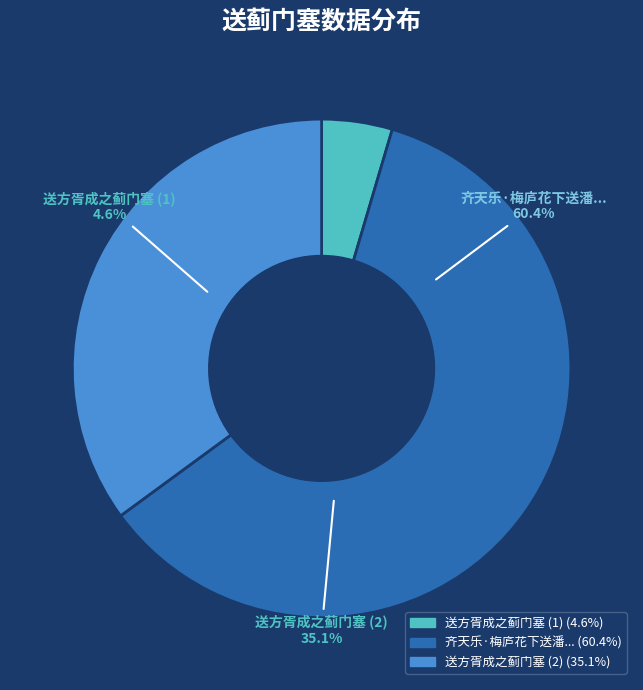

How many slices are in this pie chart?

3